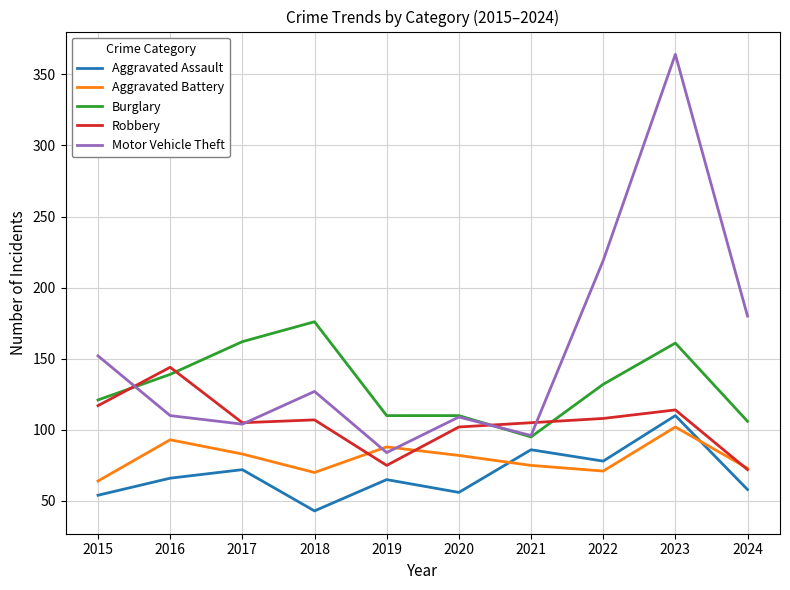

What is the spread (max minus min) of values at 2019?

45